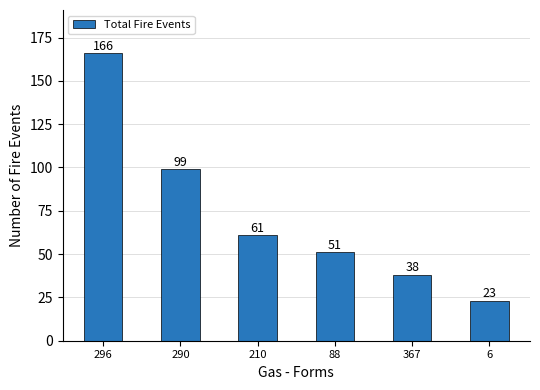

Count the number of data series in this chart.

1